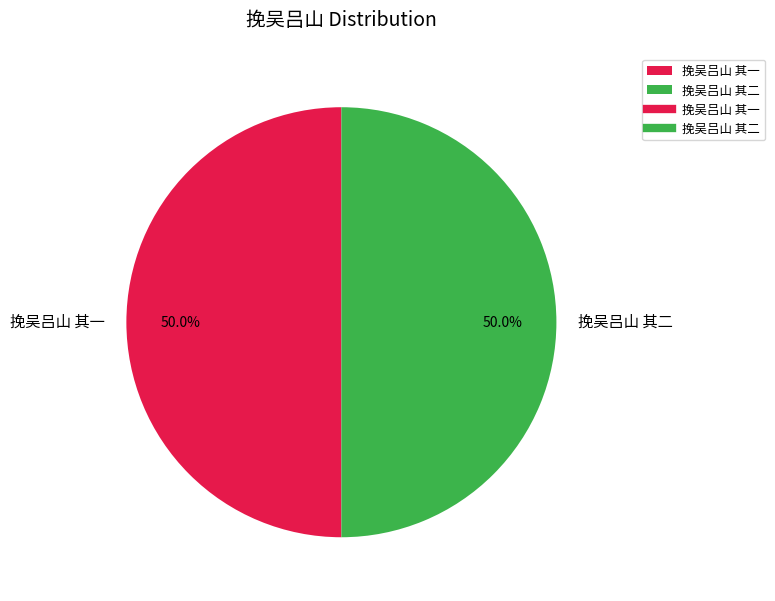

Approximately how many times larger is the value at 挽吴吕山 其二 compared to 挽吴吕山 其一?

1.0